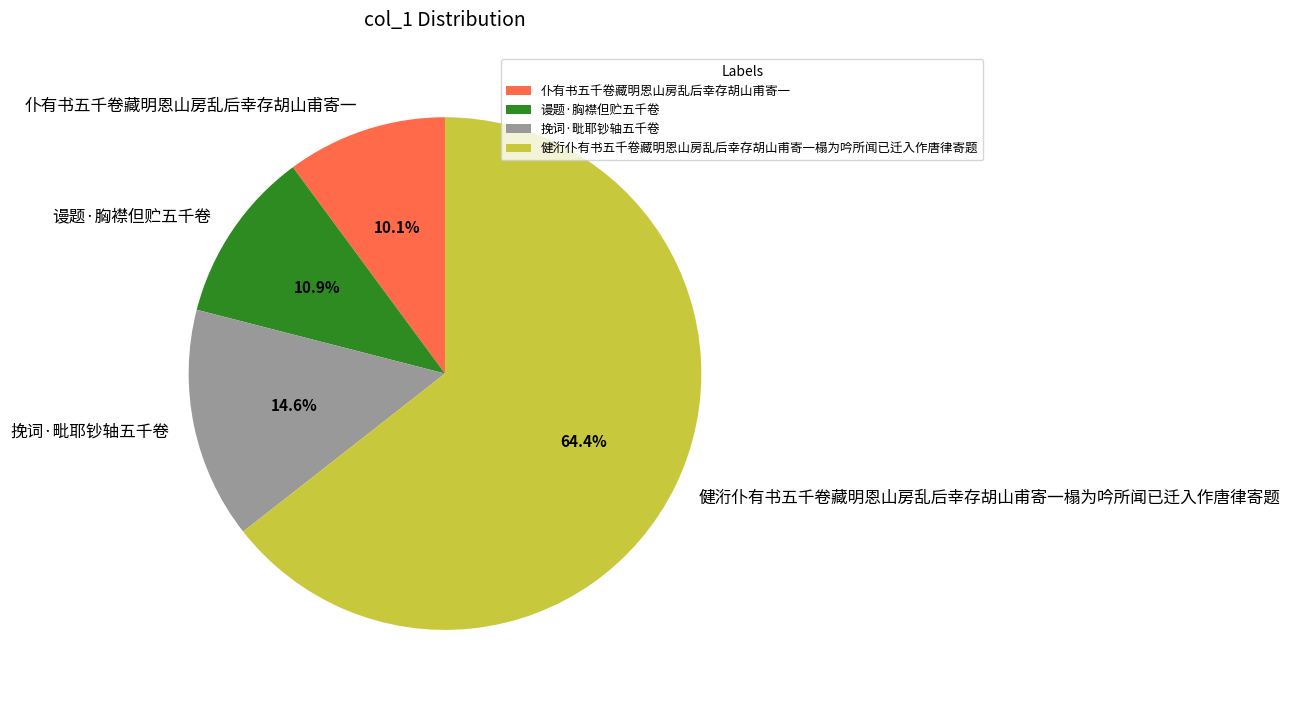

True or false: 健洐仆有书五千卷藏明恩山房乱后幸存胡山甫寄一榻为吟所闻已迁入作唐律寄题 accounts for 64% of the total.

True